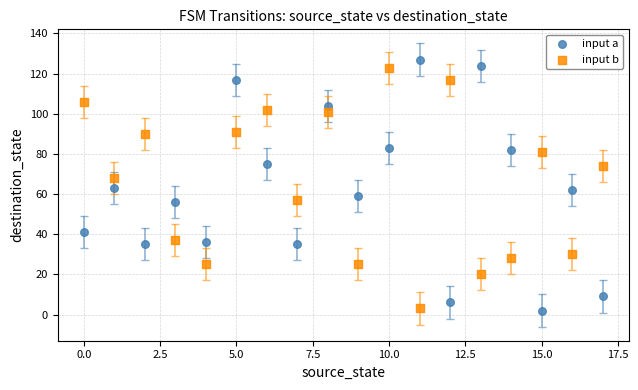

What are all the series names shown in the legend?

input a, input b